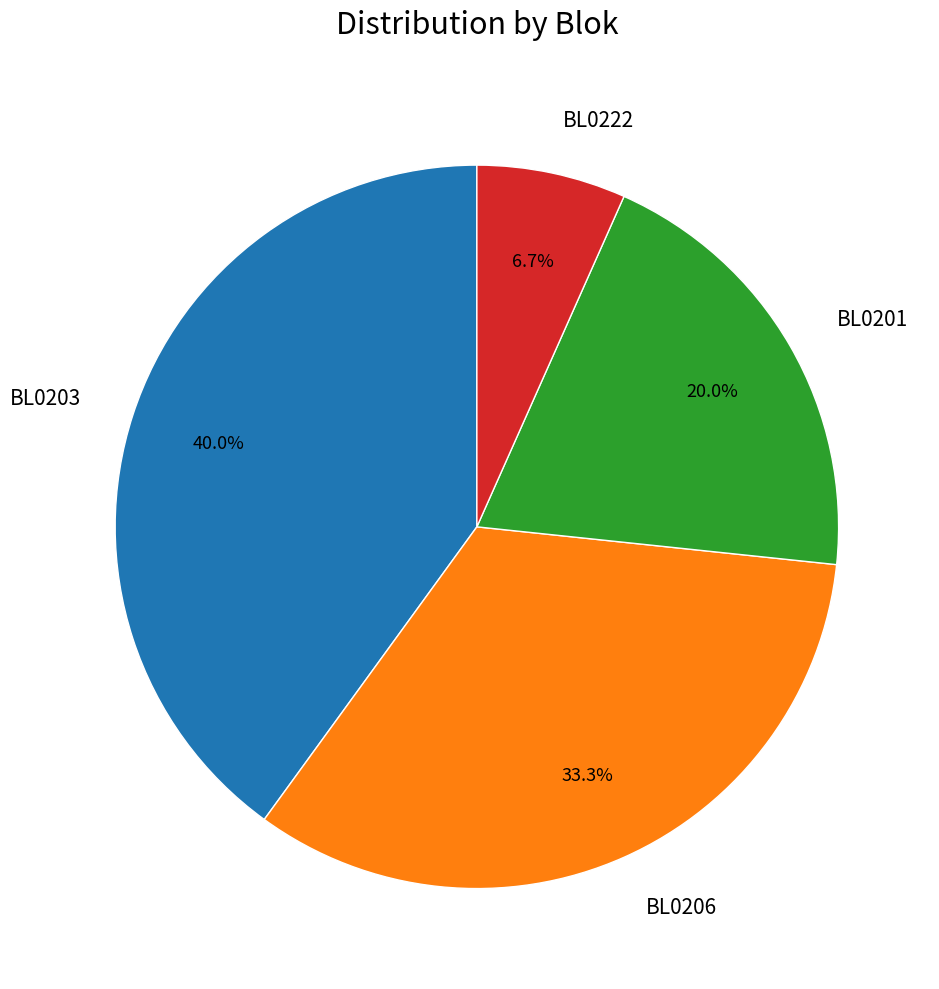

Is there a majority slice in this chart?

No